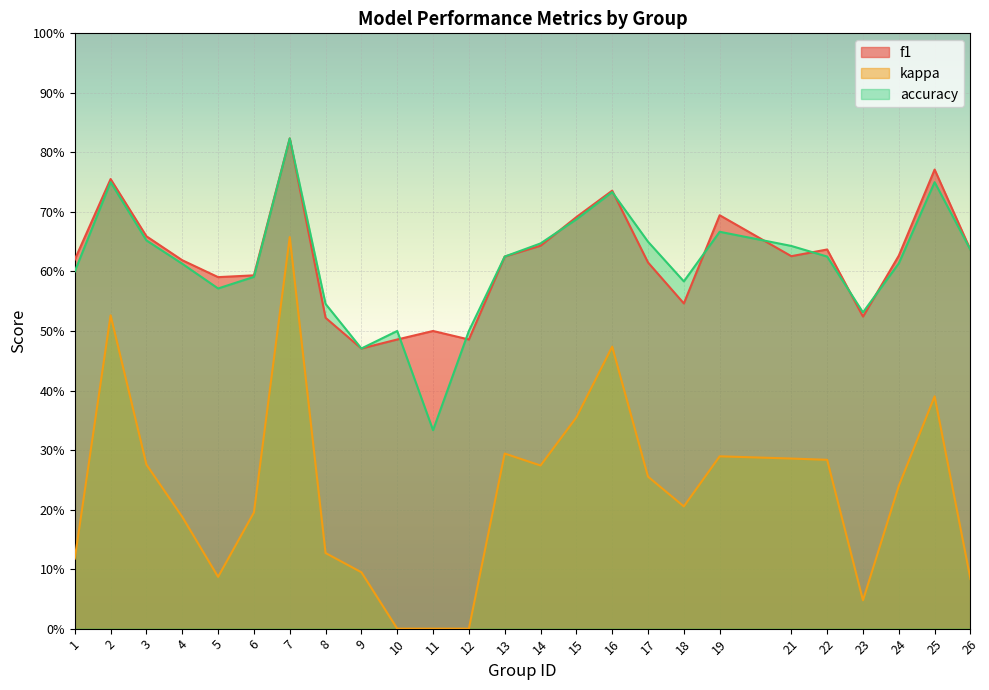

At 23, list the series in order from largest to smallest.

accuracy, f1, kappa